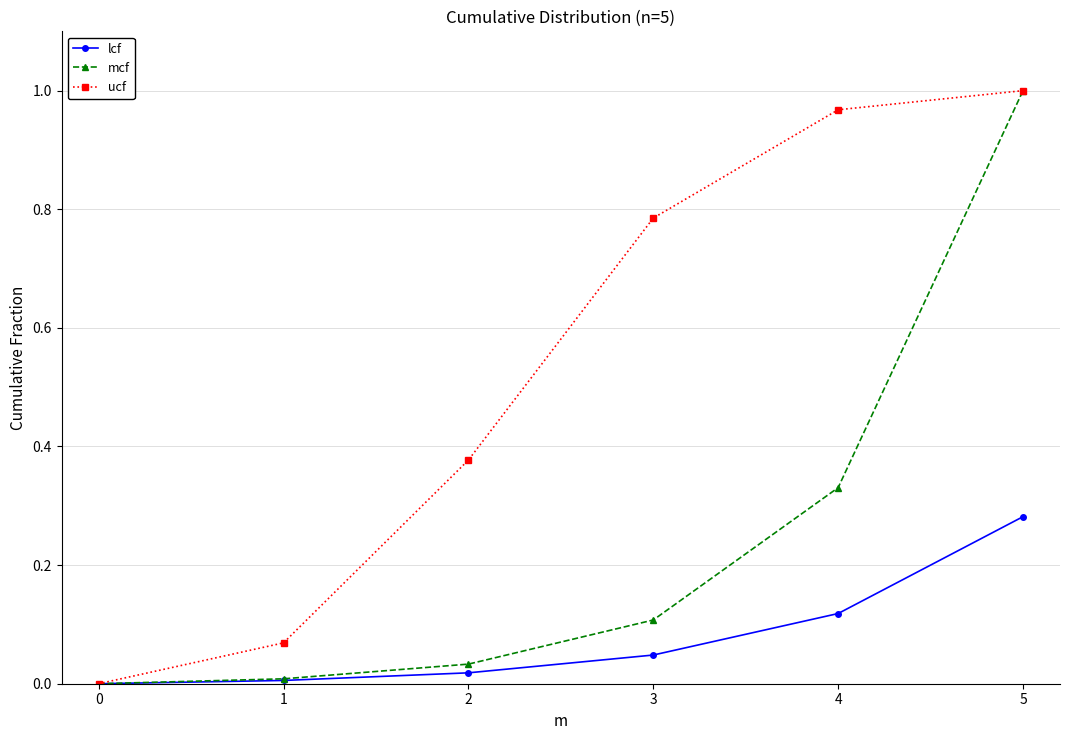

Between 1 and 5, which series saw the biggest shift?

mcf